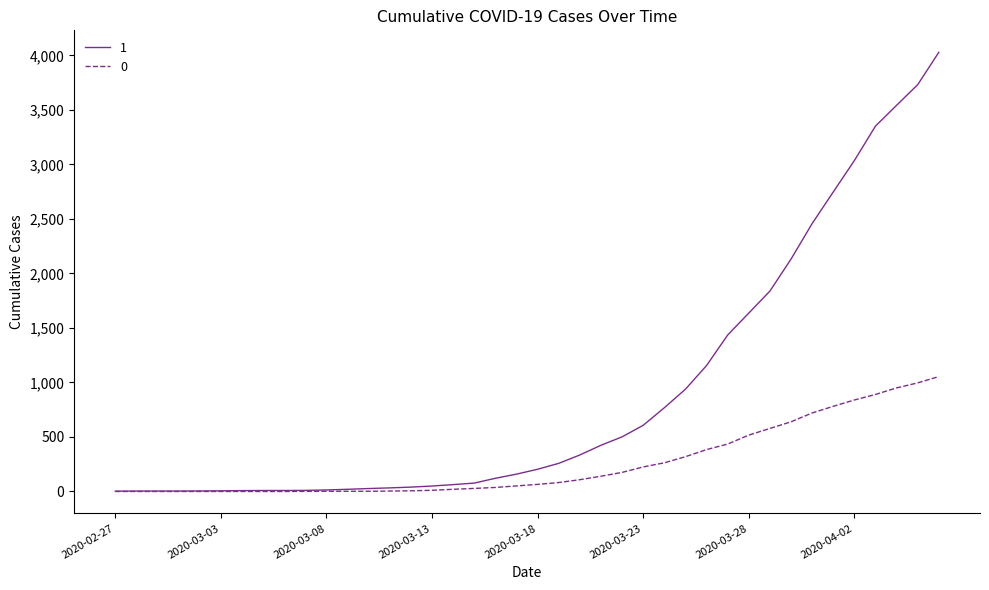

Rank the series by their maximum value, from lowest to highest.

0, 1